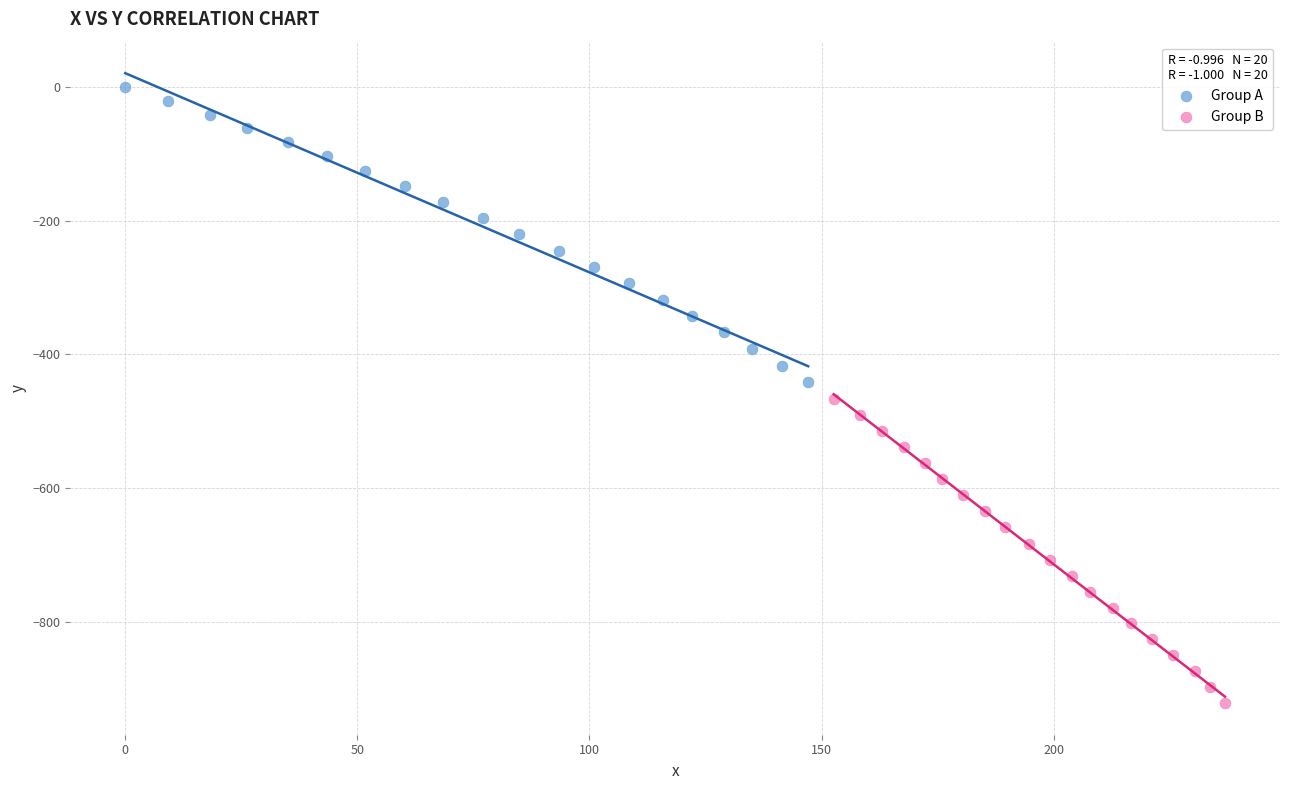

Which series has the widest spread of Y values?

Group B